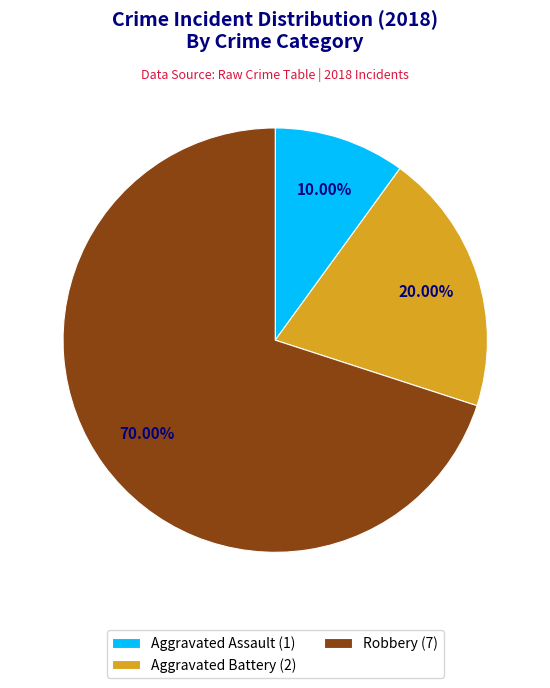

Rank the categories by value from highest to lowest.

Robbery (7), Aggravated Battery (2), Aggravated Assault (1)